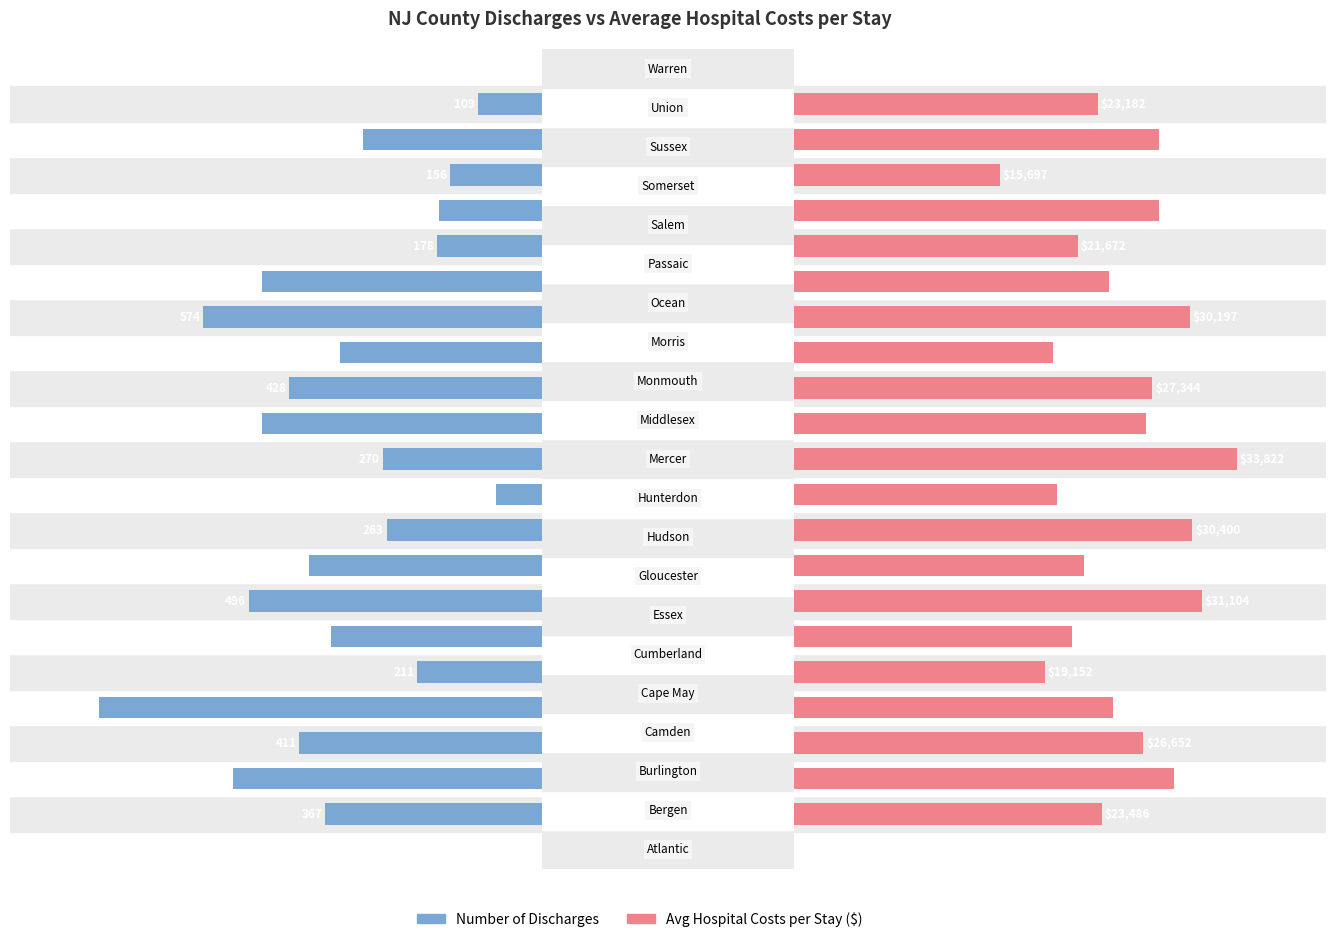

Reading left to right, transcribe all the data shown in this chart.

Number of Discharges: 0.0=367	0.2=524	0.4=411	0.6=751	0.8=211	1.0=358	6=496	7=394	8=263	9=78	10=270	11=474	12=428	13=343	14=574	15=475	16=178	17=175	18=156	19=303	20=109
Average Hospital Costs per Stay ($): 0.0=23486	0.2=29018	0.4=26652	0.6=24371	0.8=19152	1.0=21171	6=31104	7=22127	8=30400	9=20066	10=33822	11=26823	12=27344	13=19790	14=30197	15=24047	16=21672	17=27864	18=15697	19=27874	20=23182